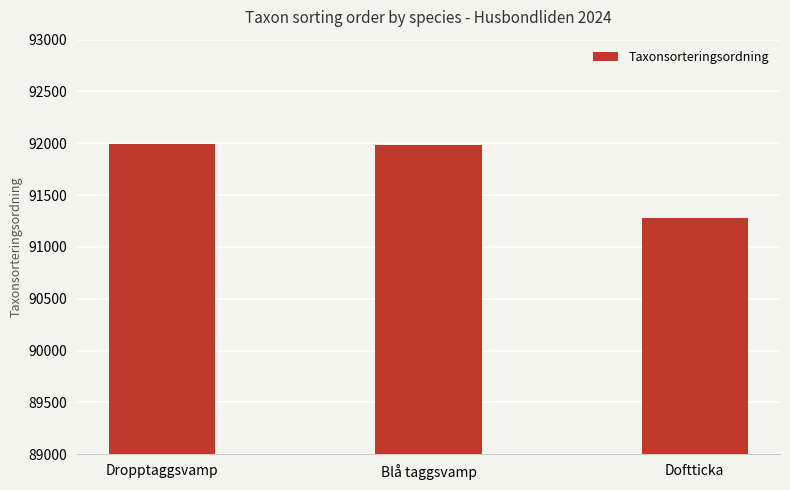

The chart shows a value of 91983 at Blå taggsvamp. True or false?

True